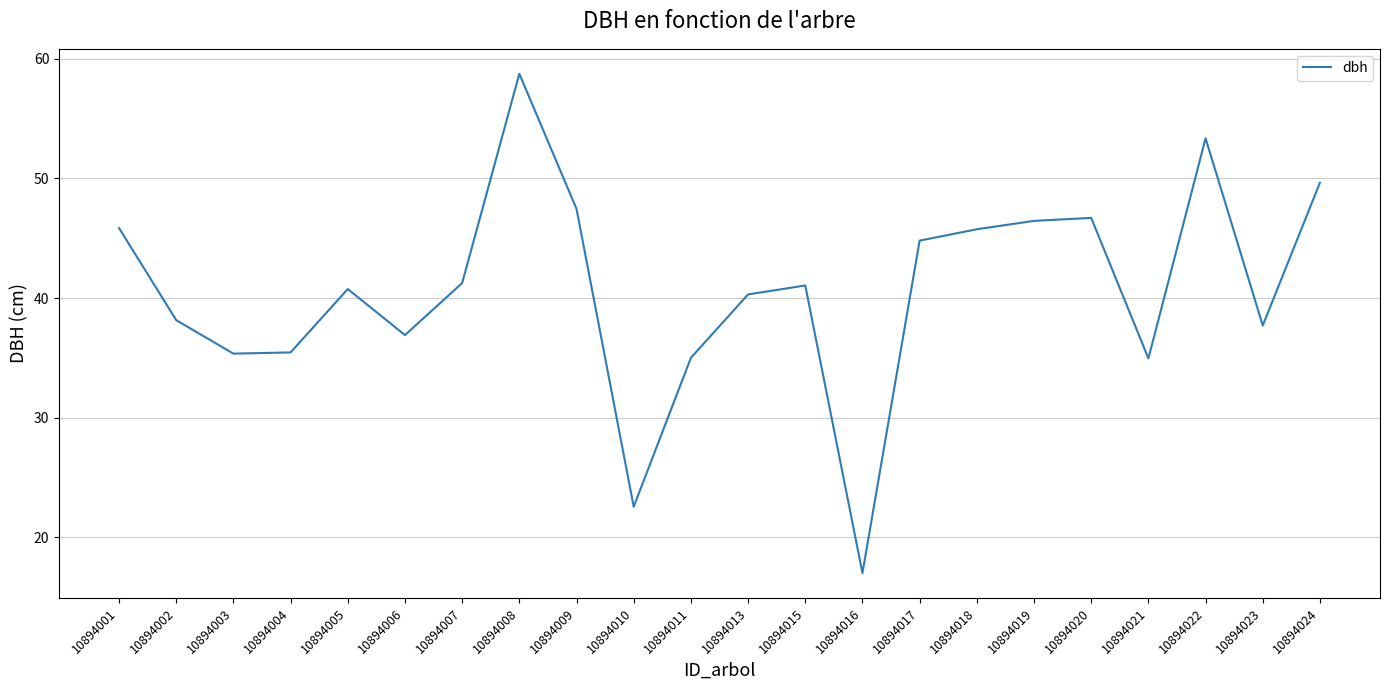

What is the maximum value shown in the chart?

58.8